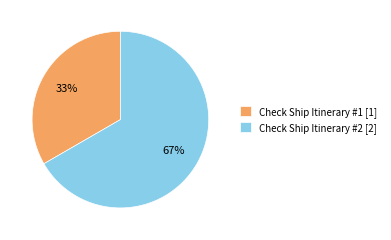

Which category has the biggest portion of the pie?

Check Ship Itinerary #2